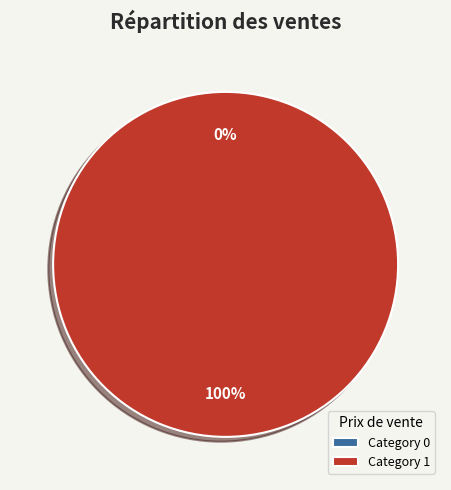

Rank the categories by value from highest to lowest.

1, 0